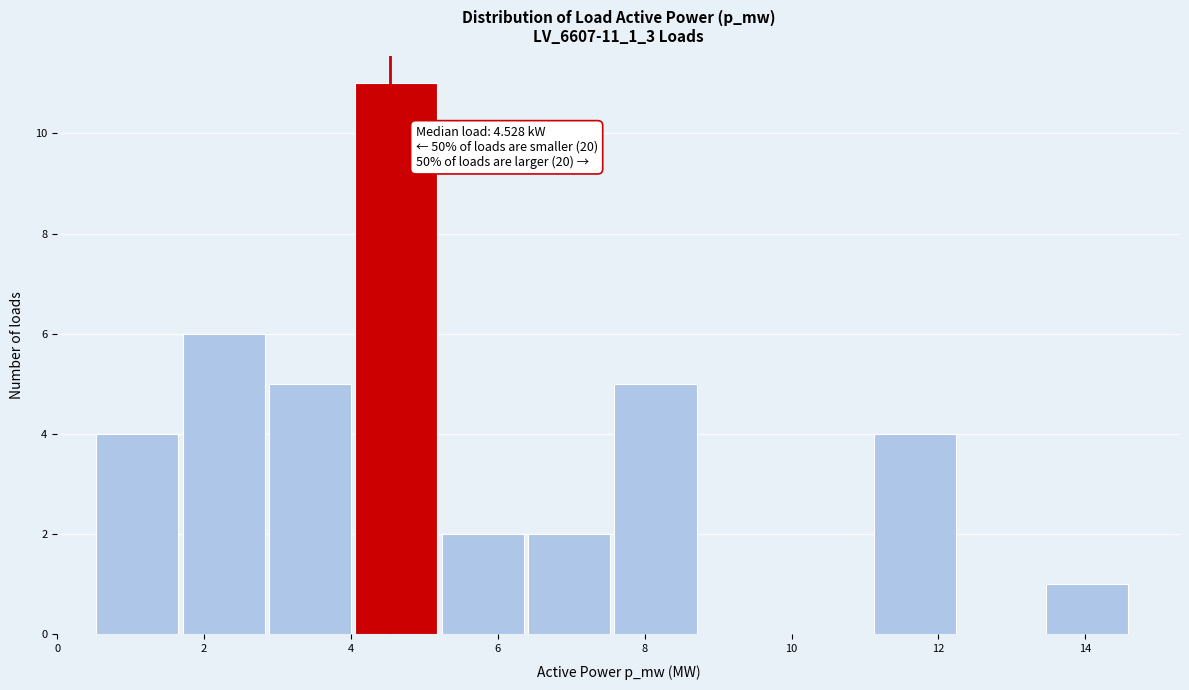

Which range on the x-axis has the tallest bar?

4.0 to 5.2